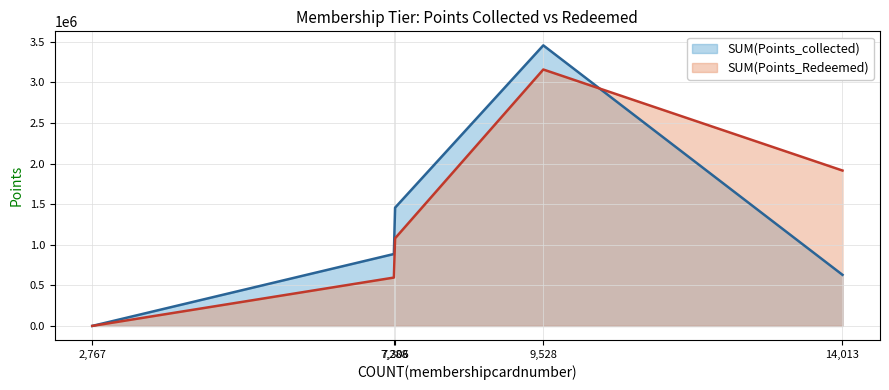

Which category has the highest value in the SUM(Points_Redeemed) series?

9,528